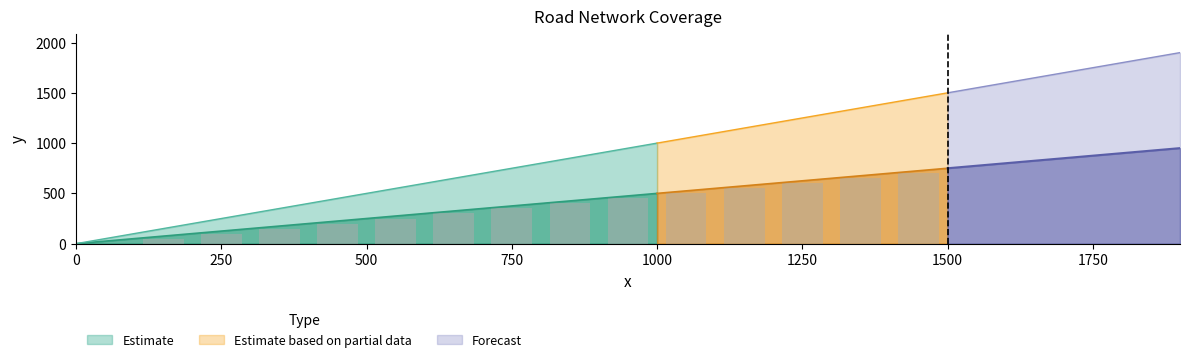

True or false: Estimate has a value of 109 at 500.

False